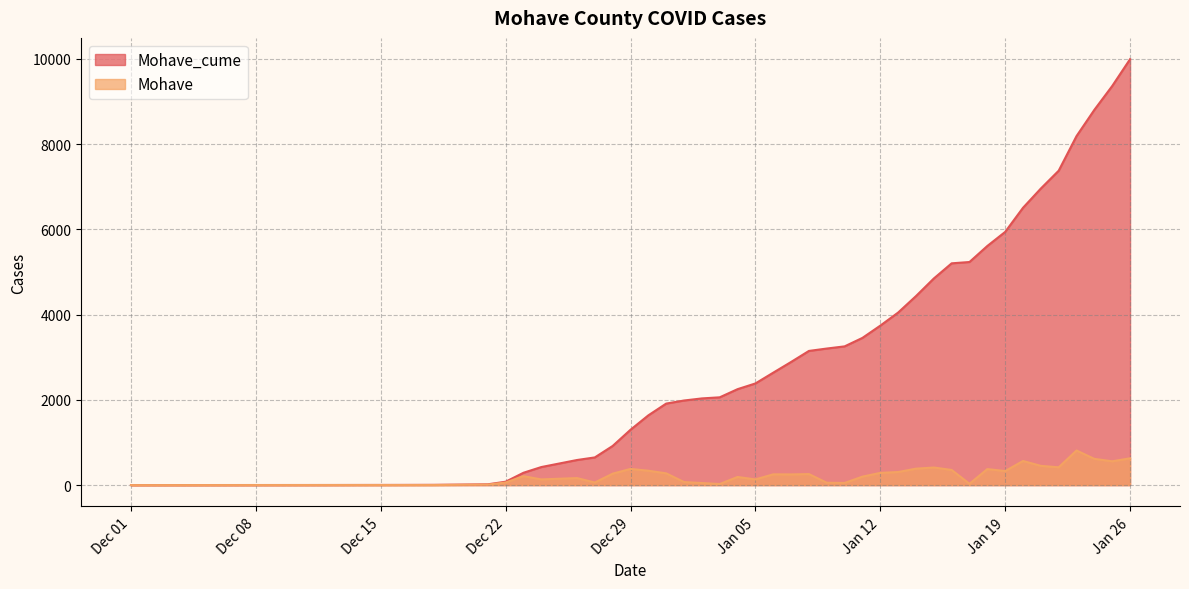

True or false: Mohave_cume and Mohave cross at least once.

False